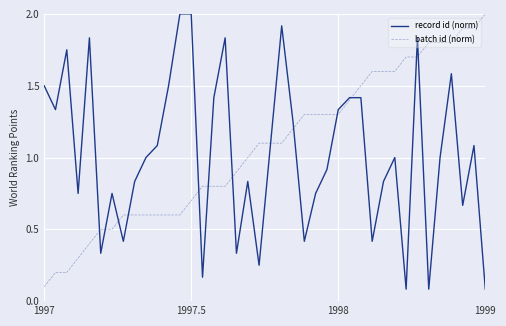

Which series has the largest total across all categories?

batch id (norm)